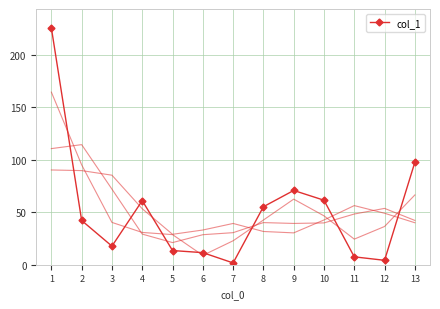

How many points are higher than both their immediate neighbors (excluding endpoints)?

2